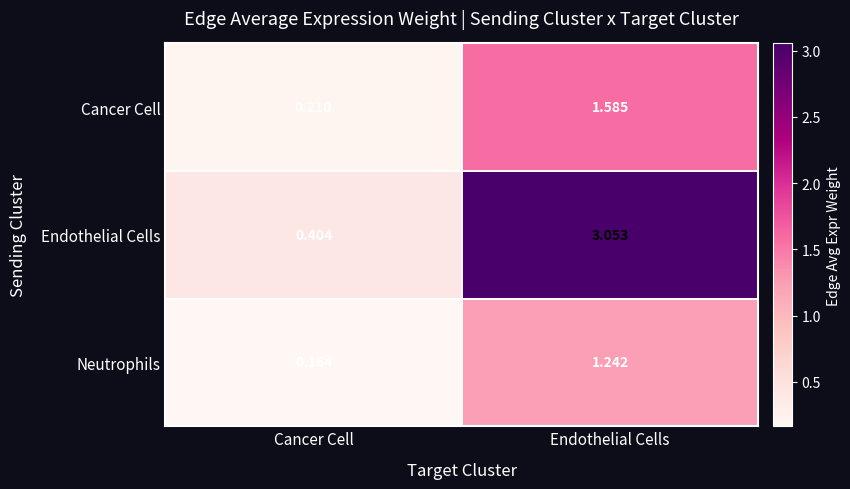

Between Cancer Cell and Endothelial Cells, which series saw the biggest shift?

Endothelial Cells